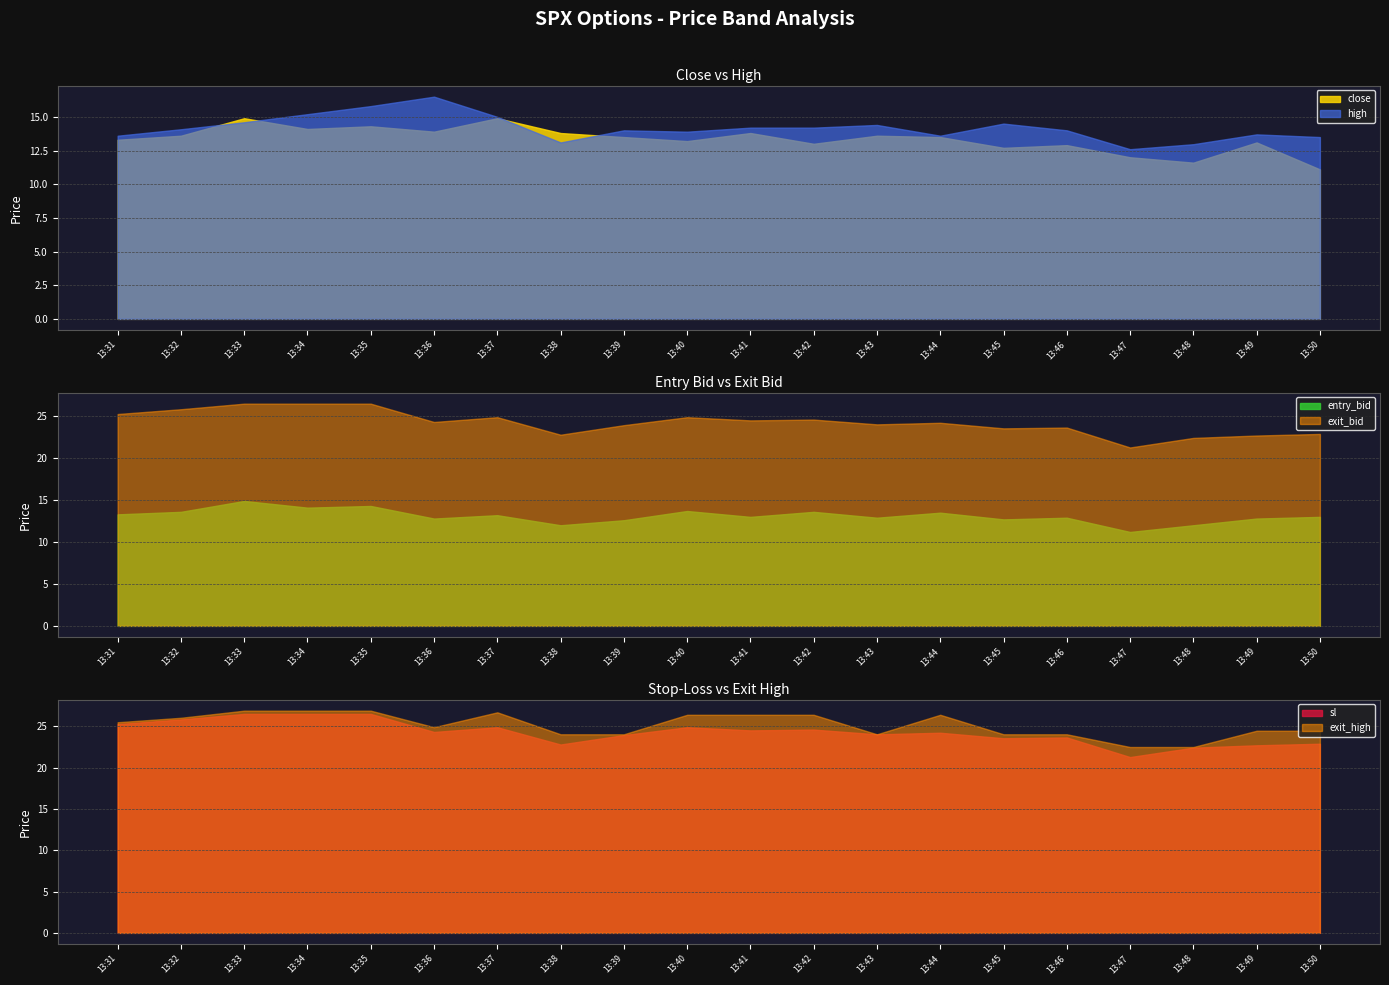

True or false: sl and exit_bid cross at least once.

False